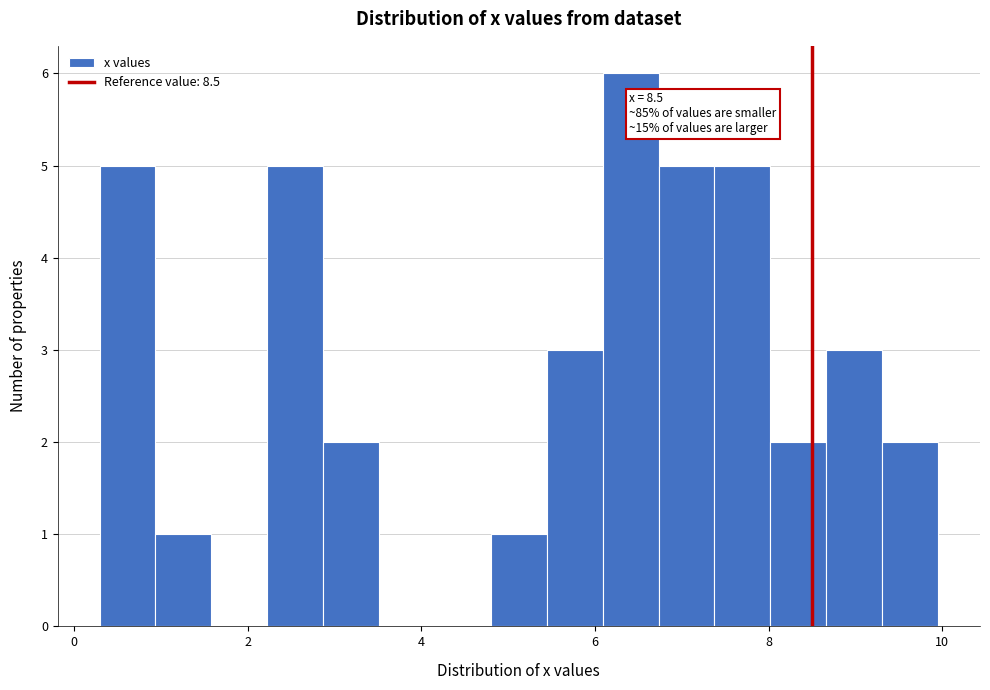

Around what value on the x-axis is the tallest bar? Give the approximate position of its centre, as read against the axis.

6.4